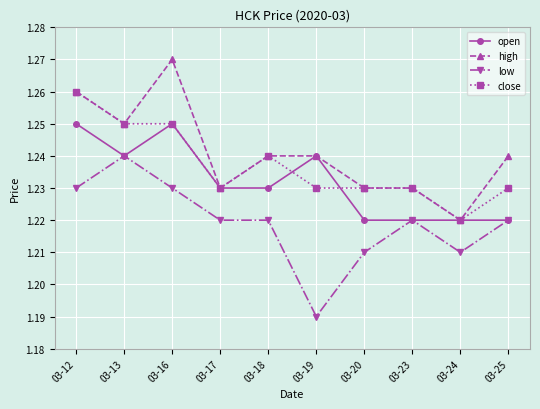

At how many categories does at least one series exceed 1?

10